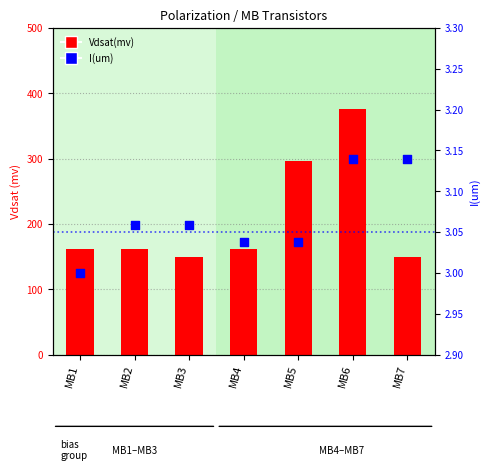

Is the value of Vdsat(mv) at MB3 greater than the value of I(um) at MB2?

Yes